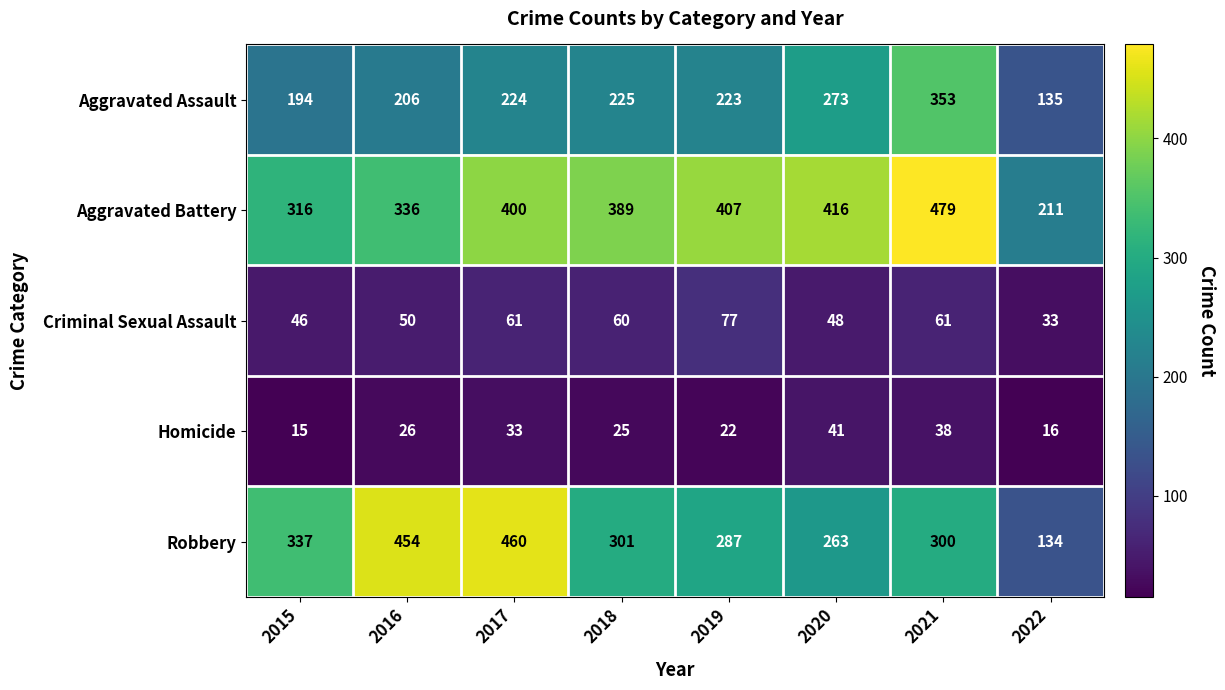

What value does the Criminal Sexual Assault series have at 2020, to the nearest 5?

50